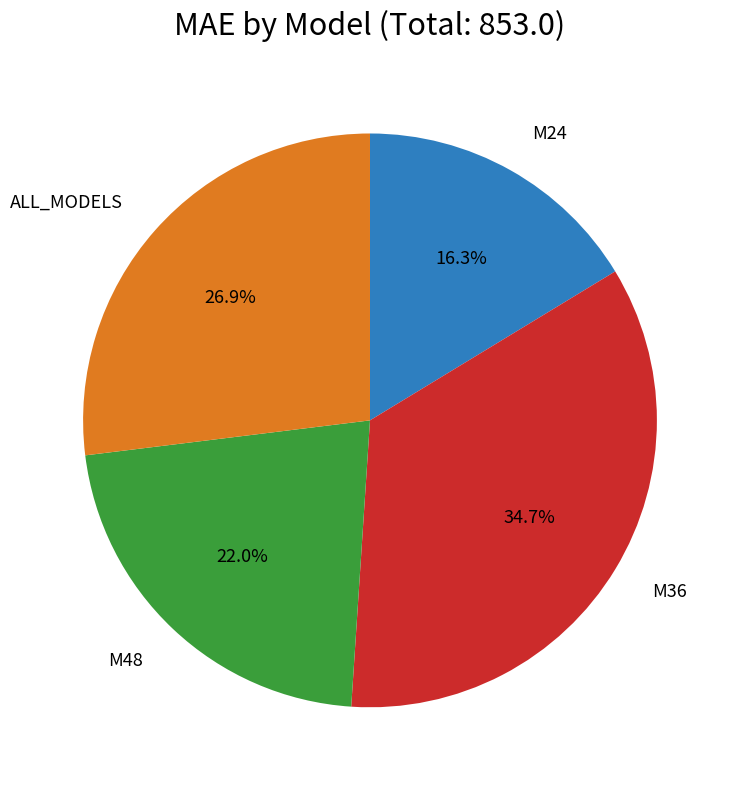

How many segments does this pie chart have?

4